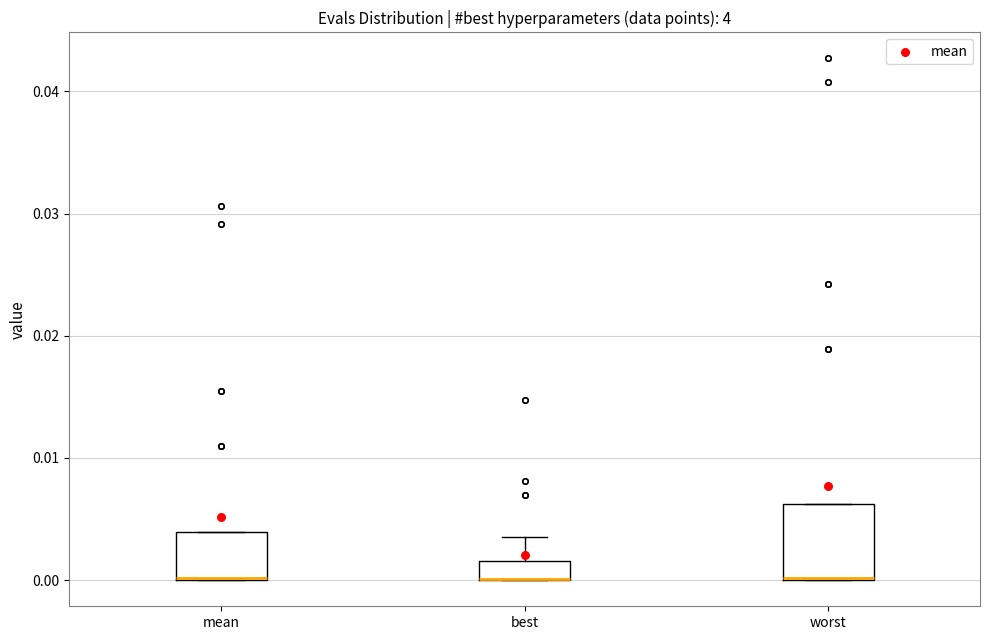

Which box is the tallest, from its lower edge to its upper edge?

worst